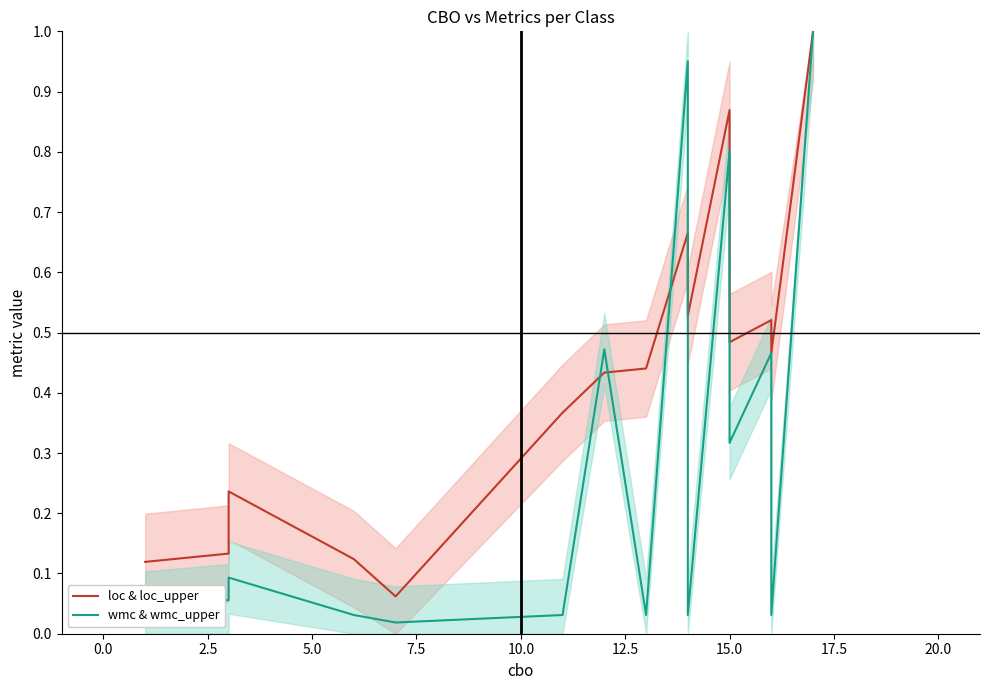

Reading left to right, extract all data points from this chart.

loc (normalized) & loc_upper: 0.1	0.1	0.1	0.2	0.1	0.1	0.4	0.4	0.4	0.4	0.7	0.5	0.9	0.6	0.5	0.5	0.5	1.0
wmc (normalized) & wmc_upper: 0.0	0.1	0.1	0.1	0.0	0.0	0.0	0.0	0.5	0.0	1.0	0.0	0.8	0.5	0.3	0.5	0.0	1.0